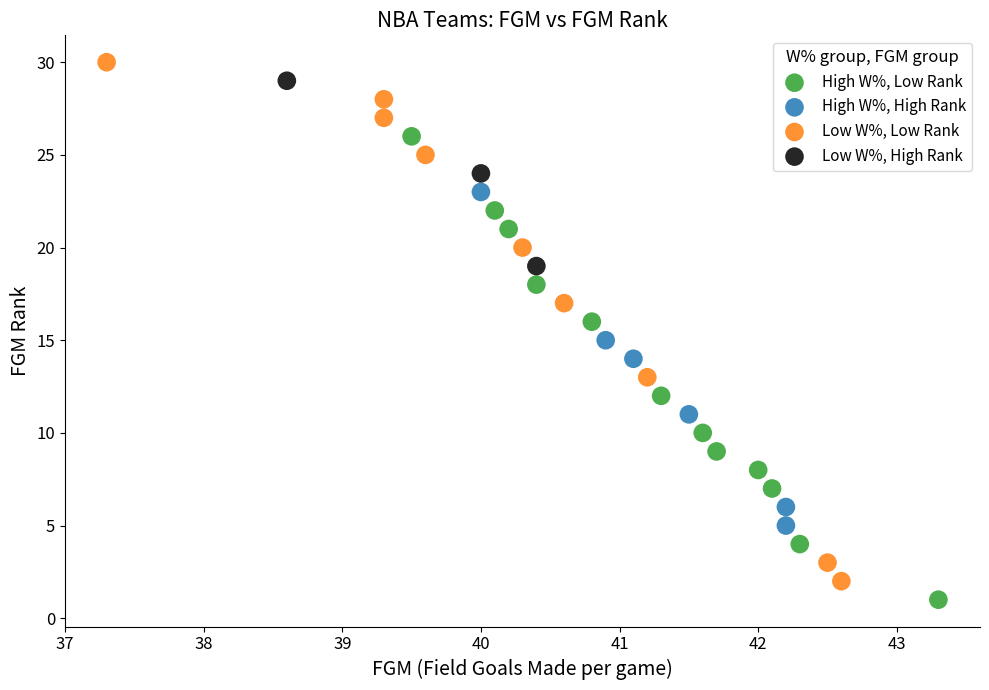

Which series reaches the minimum Y coordinate?

High W%, Low Rank